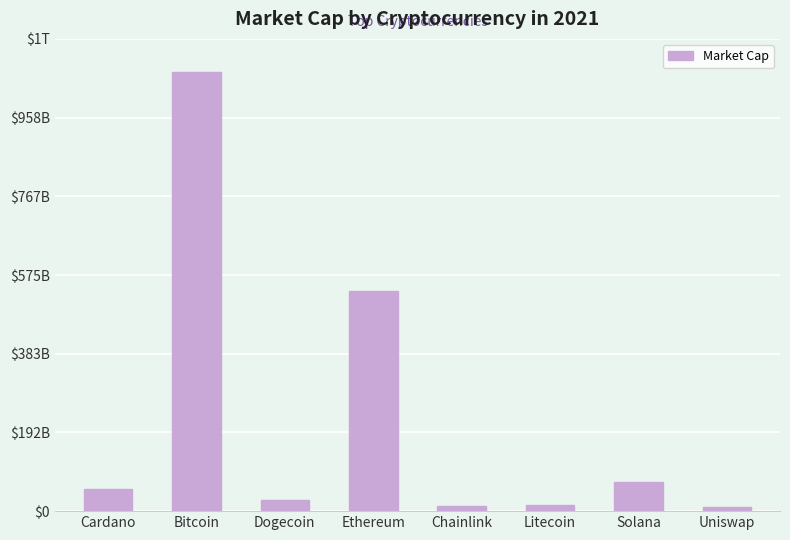

What is the sum of the values at Bitcoin and Solana?

1139065219392